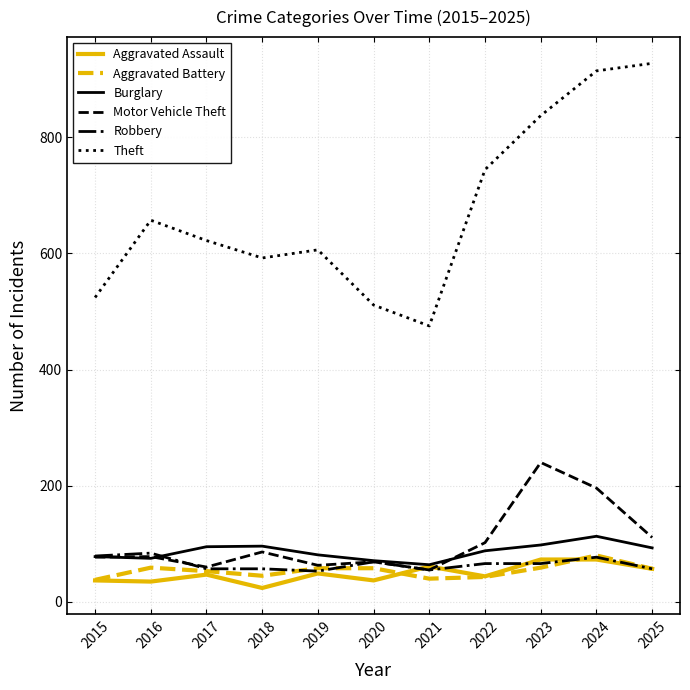

How many interior local peaks does the Burglary series have?

2